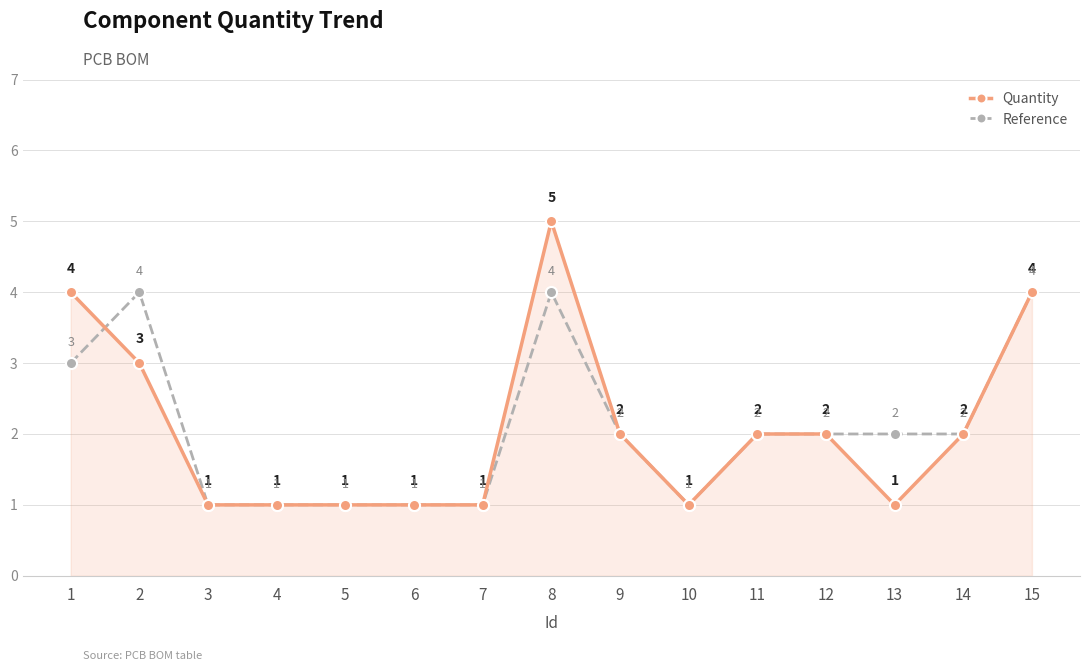

At which category does Quantity reach its first local peak?

8